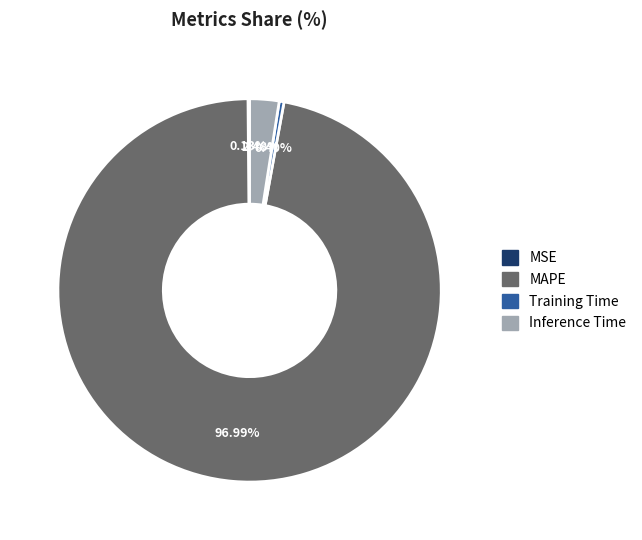

How much of the chart is everything except Inference Time?

97.5%